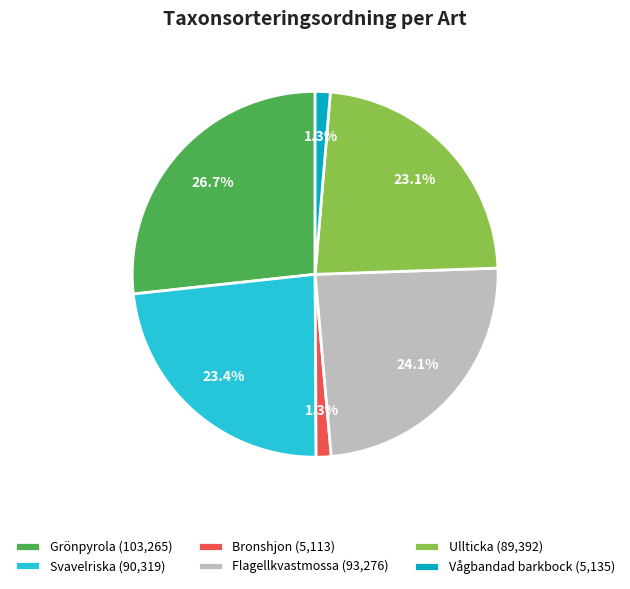

What percentage is the Svavelriska slice, to the nearest percent?

23%